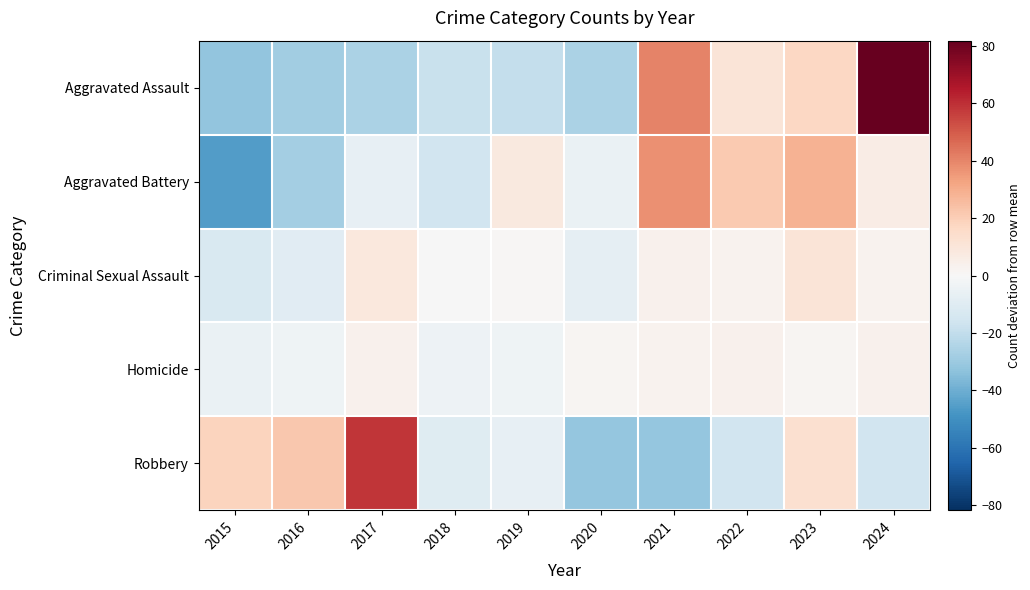

Which series has the largest range (max minus min)?

Aggravated Assault